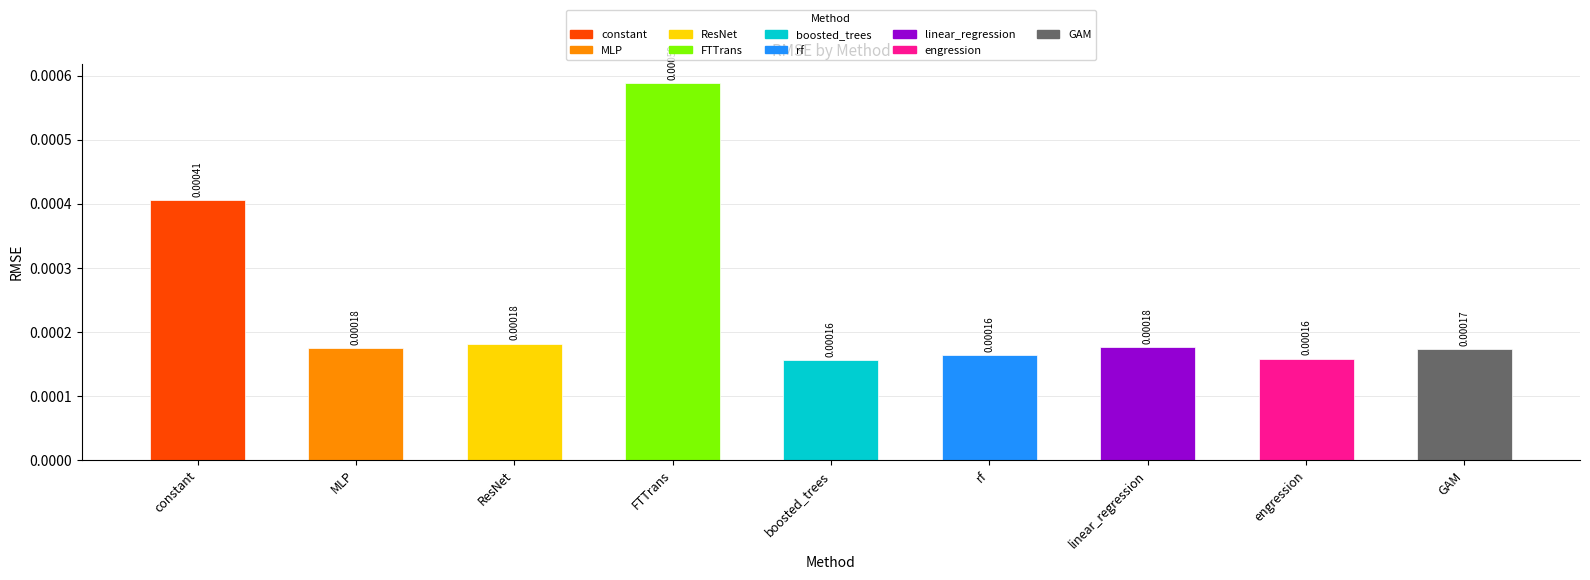

At which category does the chart reach its peak across all series?

FTTrans